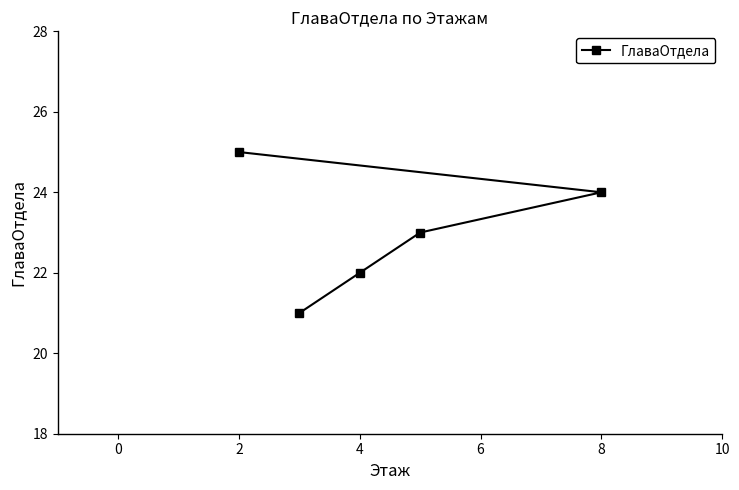

What is the minimum value shown in the chart?

21